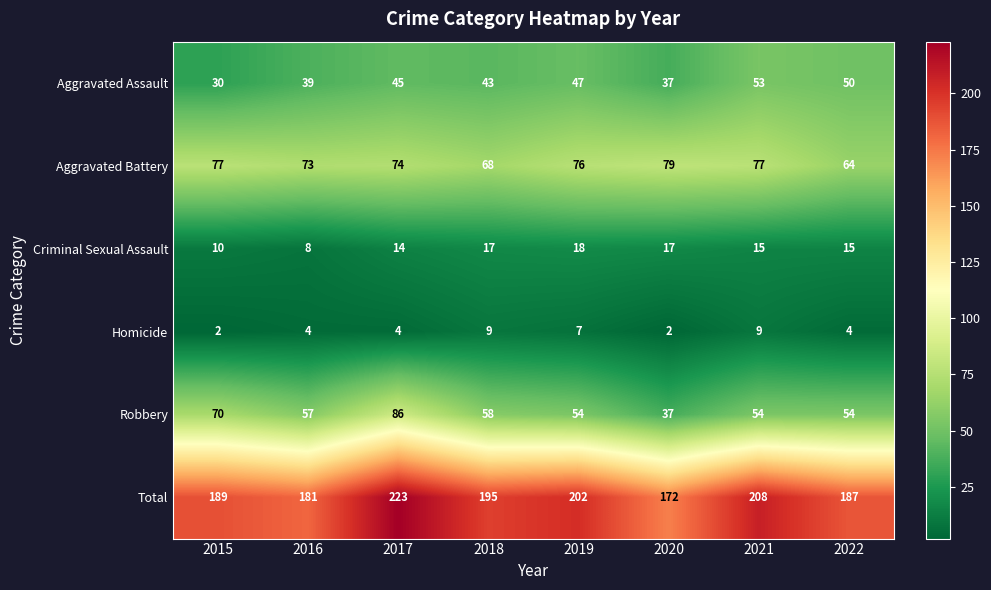

What is the spread (max minus min) of values at 2016?

177